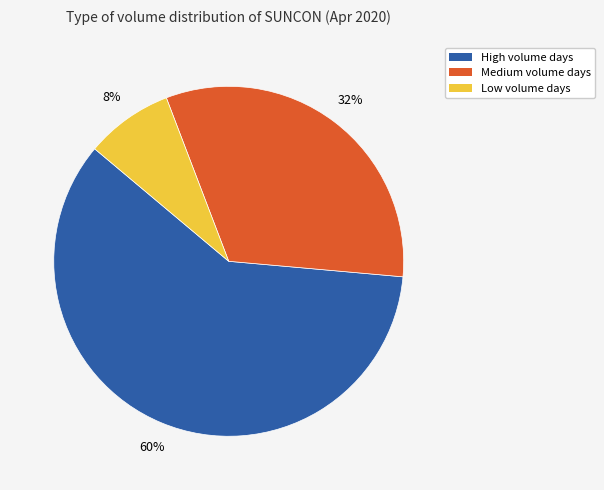

Between Low volume days and High volume days, which is larger?

High volume days